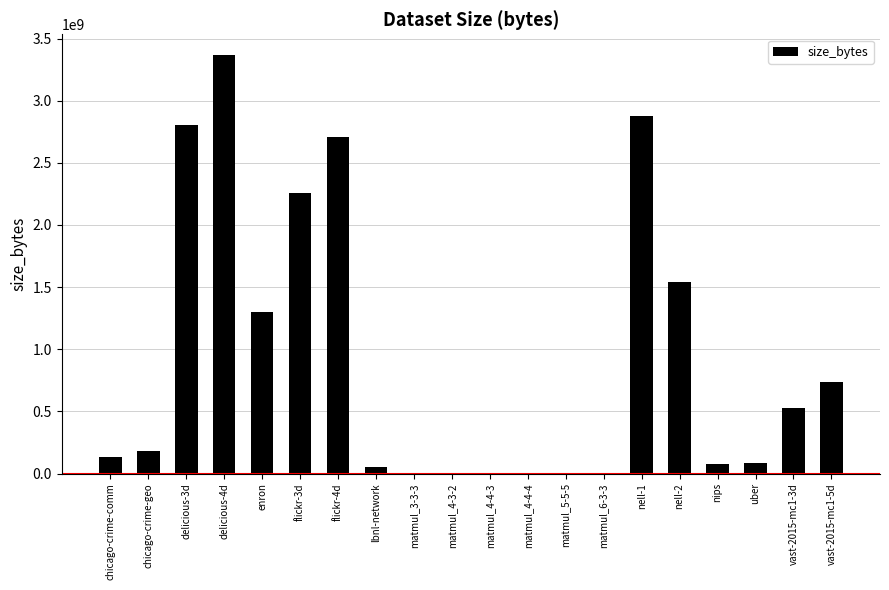

What is the average value?

931812286